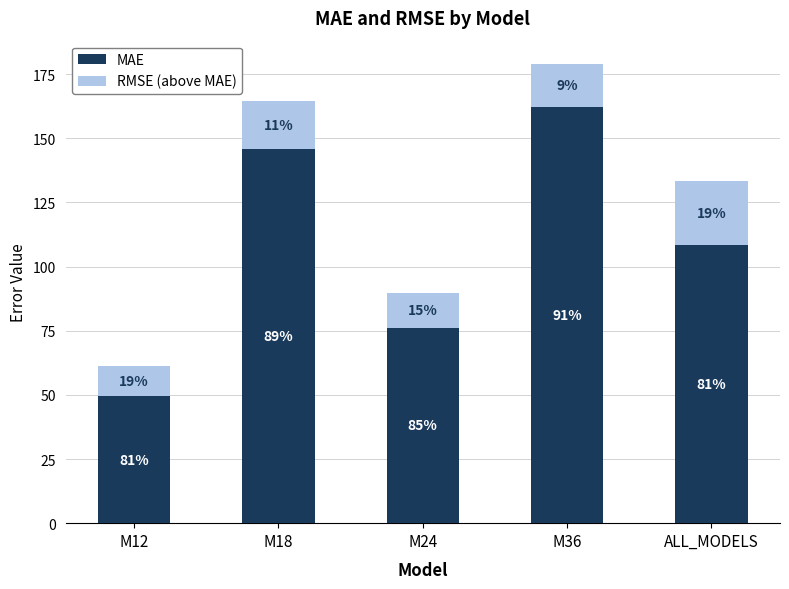

How many bars are there in total?

5